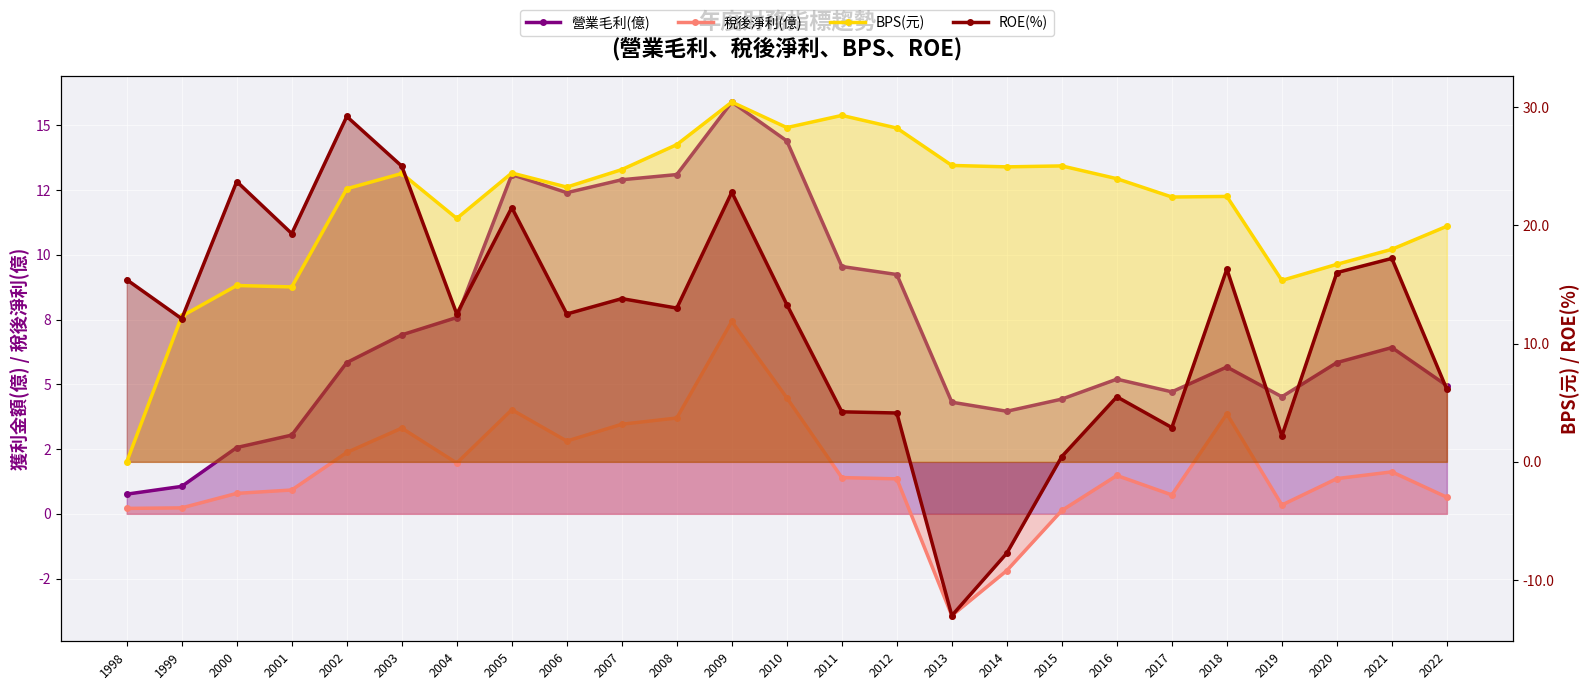

What is the greatest value displayed?

30.4